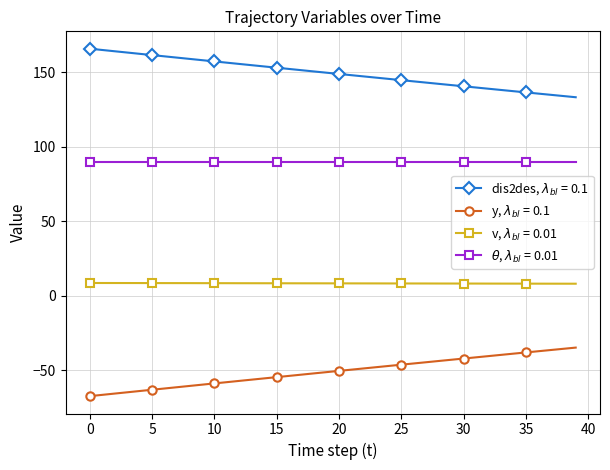

What is the greatest value displayed?

165.7